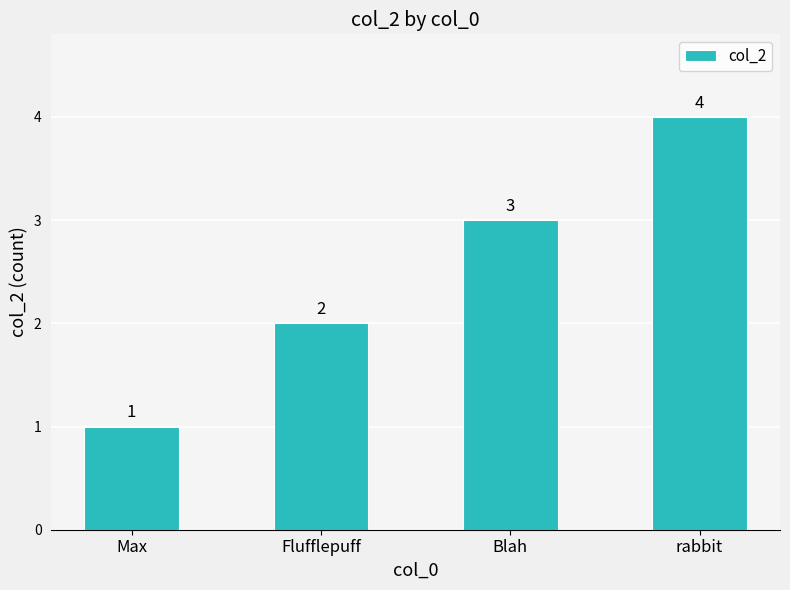

How many values are between 2 and 4?

3